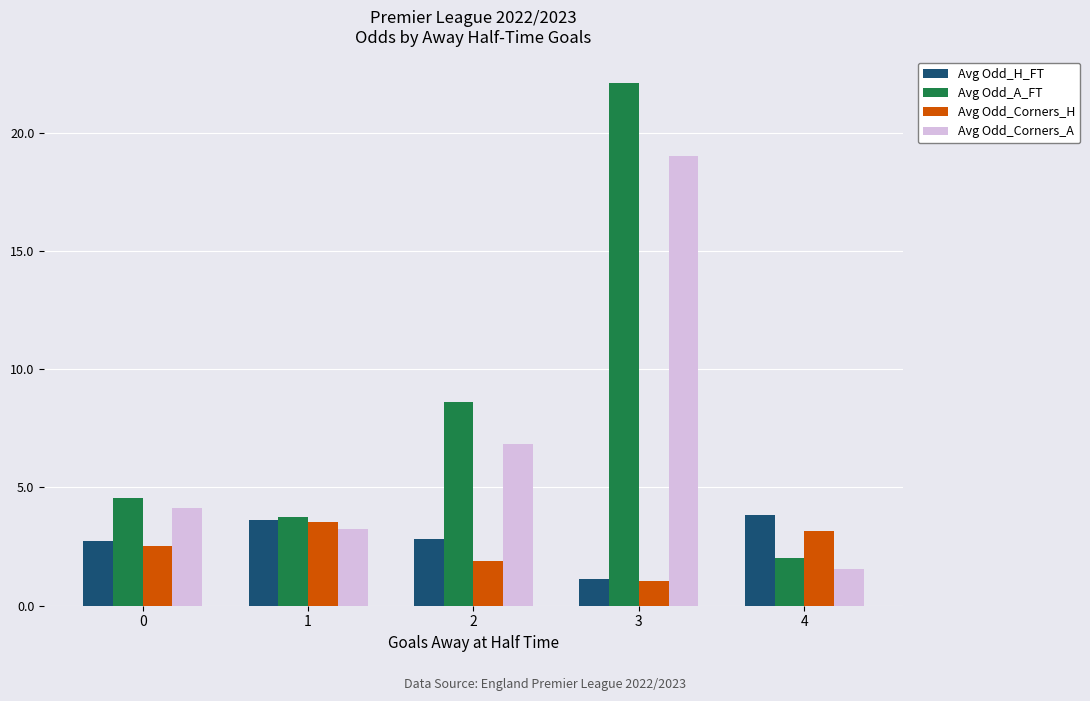

What is the spread (max minus min) of values at 2?

6.7